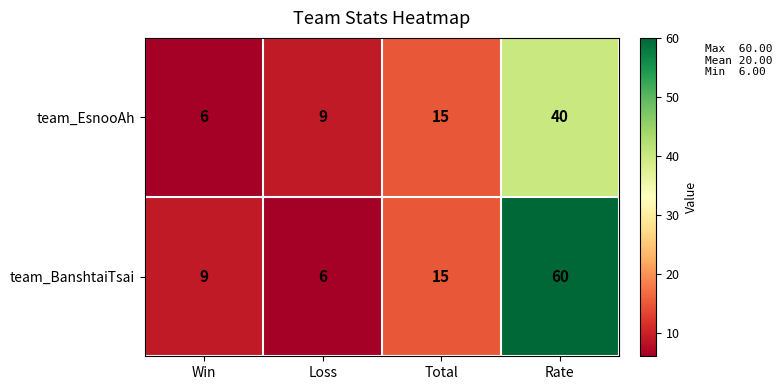

What is the minimum value shown in the chart?

6